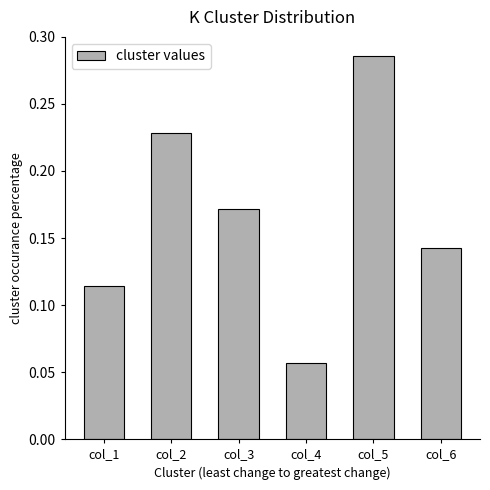

List the labels in order of value, largest first.

col_5, col_2, col_3, col_6, col_1, col_4